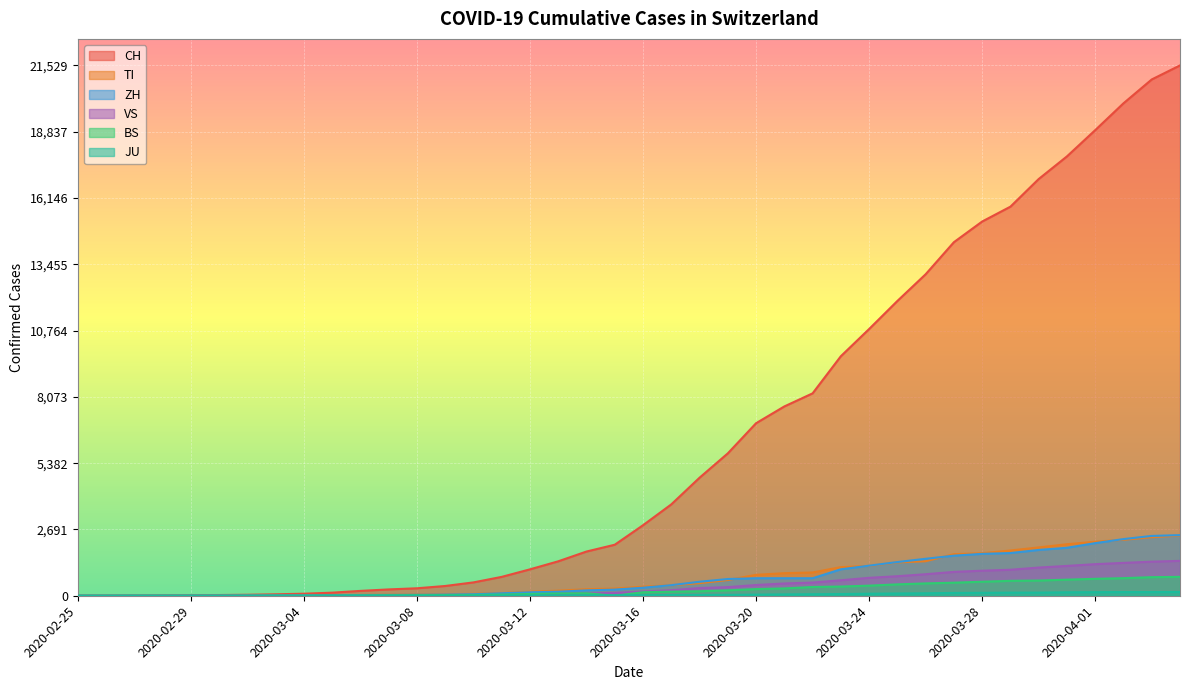

Rank the categories by BS value from highest to lowest.

2020-04-04, 2020-04-03, 2020-04-02, 2020-04-01, 2020-03-31, 2020-03-30, 2020-03-29, 2020-03-28, 2020-03-27, 2020-03-26, 2020-03-25, 2020-03-24, 2020-03-23, 2020-03-22, 2020-03-21, 2020-03-20, 2020-03-19, 2020-03-18, 2020-03-17, 2020-03-16, 2020-03-14, 2020-03-13, 2020-03-12, 2020-03-11, 2020-03-10, 2020-03-09, 2020-03-08, 2020-03-07, 2020-03-06, 2020-03-05, 2020-03-03, 2020-03-04, 2020-02-27, 2020-02-28, 2020-02-29, 2020-03-01, 2020-03-02, 2020-02-25, 2020-02-26, 2020-03-15